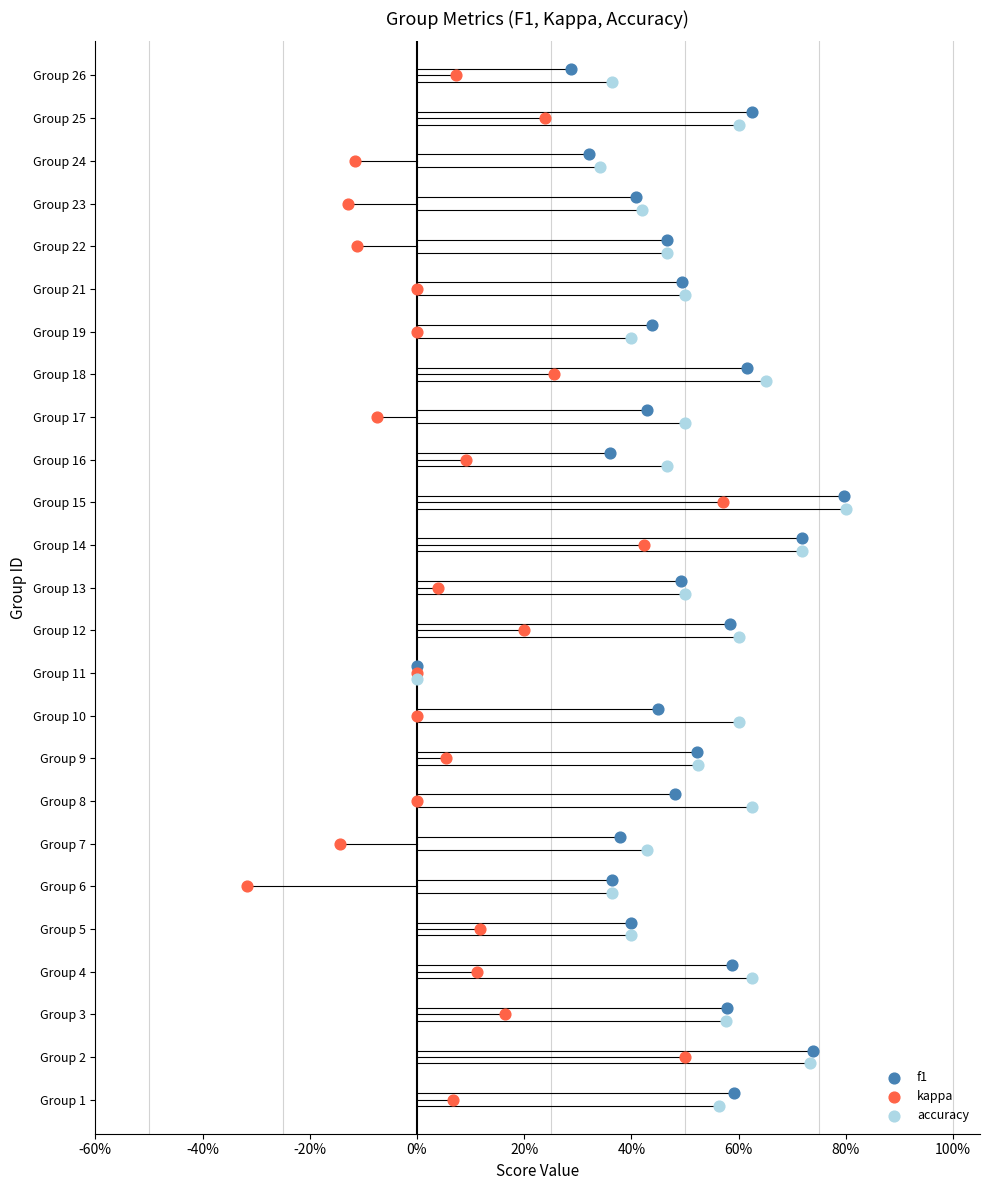

Which series contains the lowest Y value?

accuracy